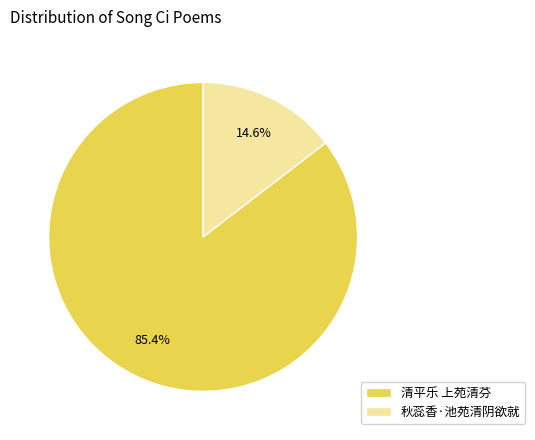

Does 秋蕊香·池苑清阴欲就 represent more than half of the total?

No